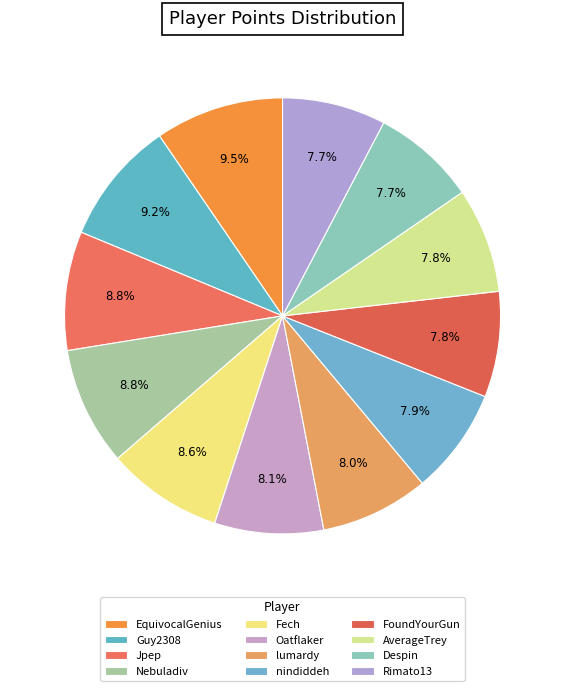

How many slices are in this pie chart?

12